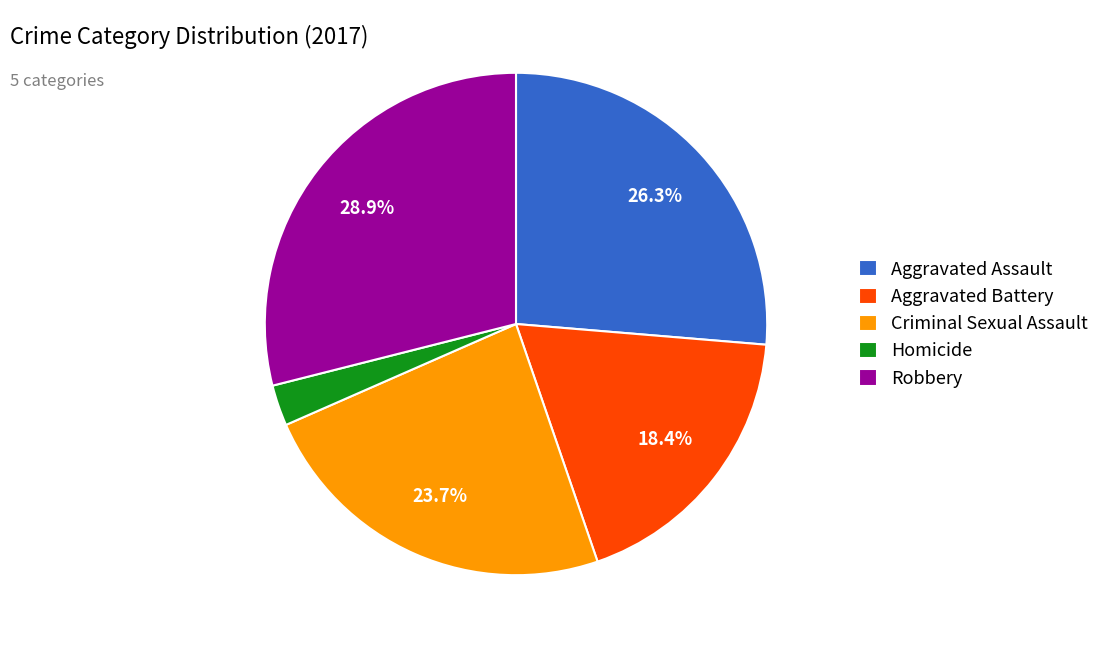

Between Robbery and Homicide, which is larger?

Robbery